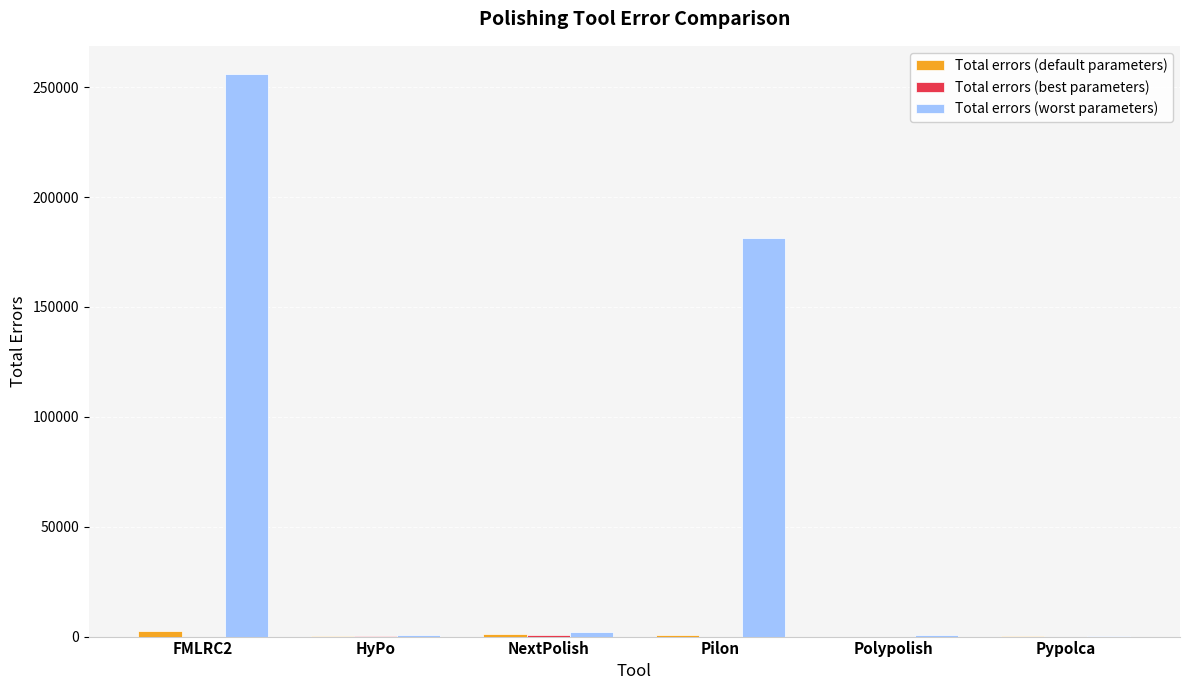

How many groups of bars are there?

6